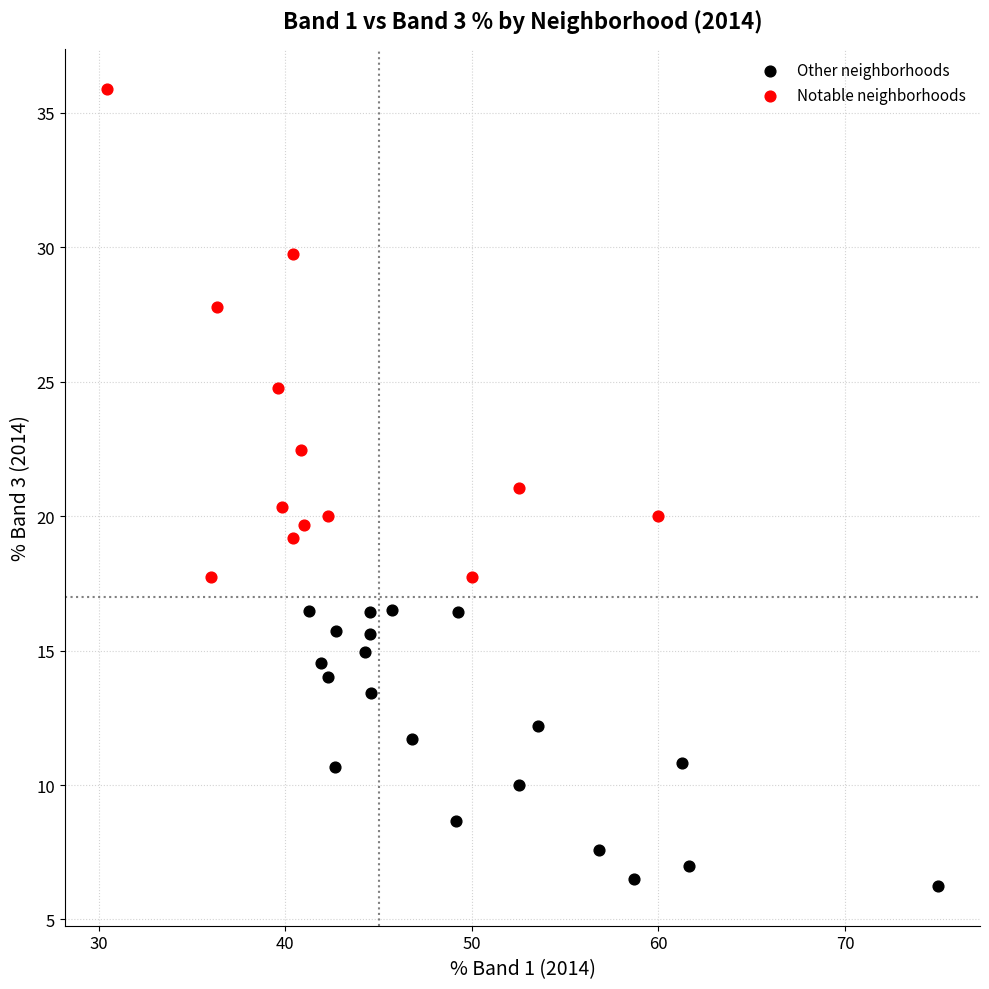

What are all the series names shown in the legend?

Other neighborhoods, Notable neighborhoods